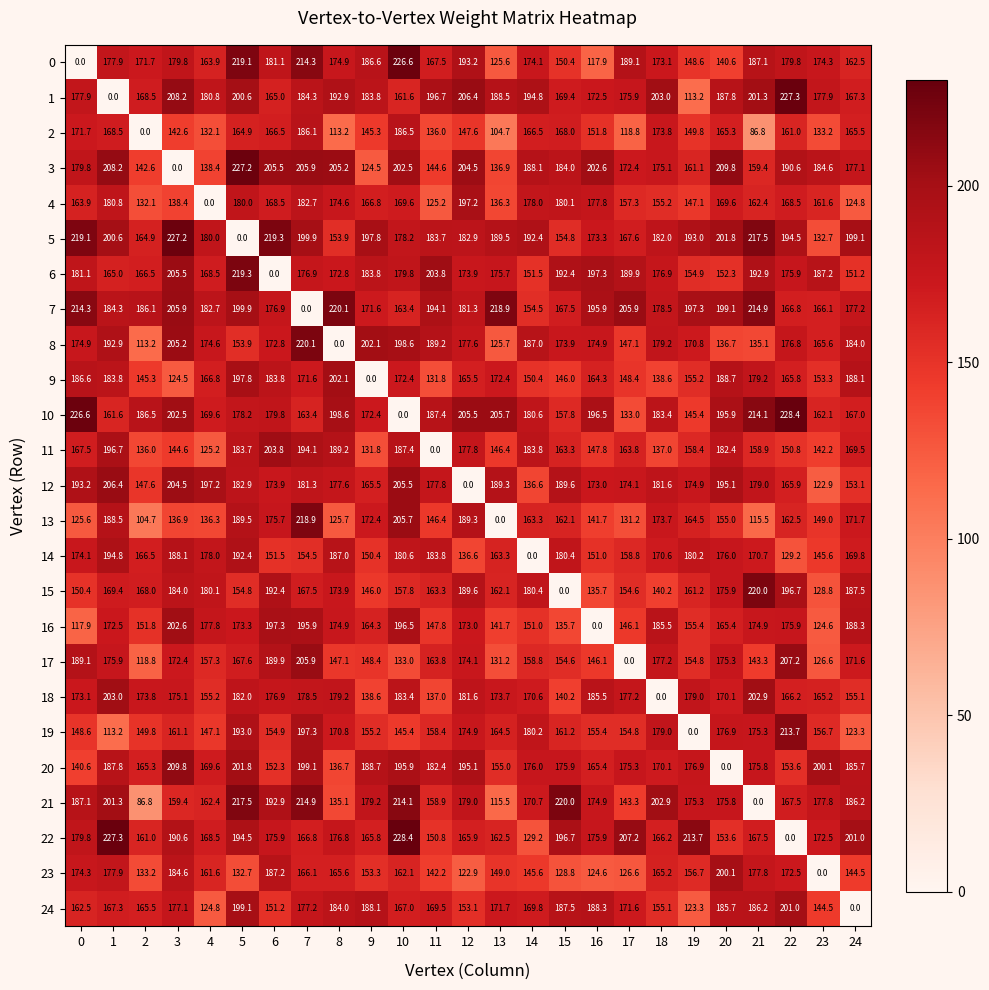

At which label is 3 closest to 113?

9